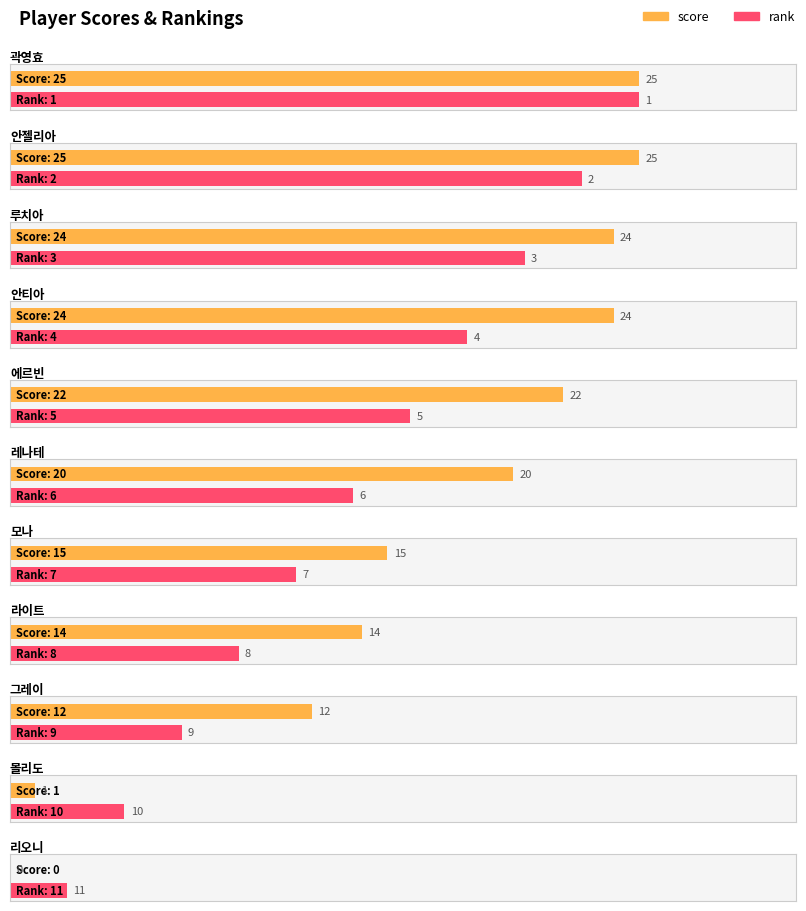

What is the average value of the rank series?

6